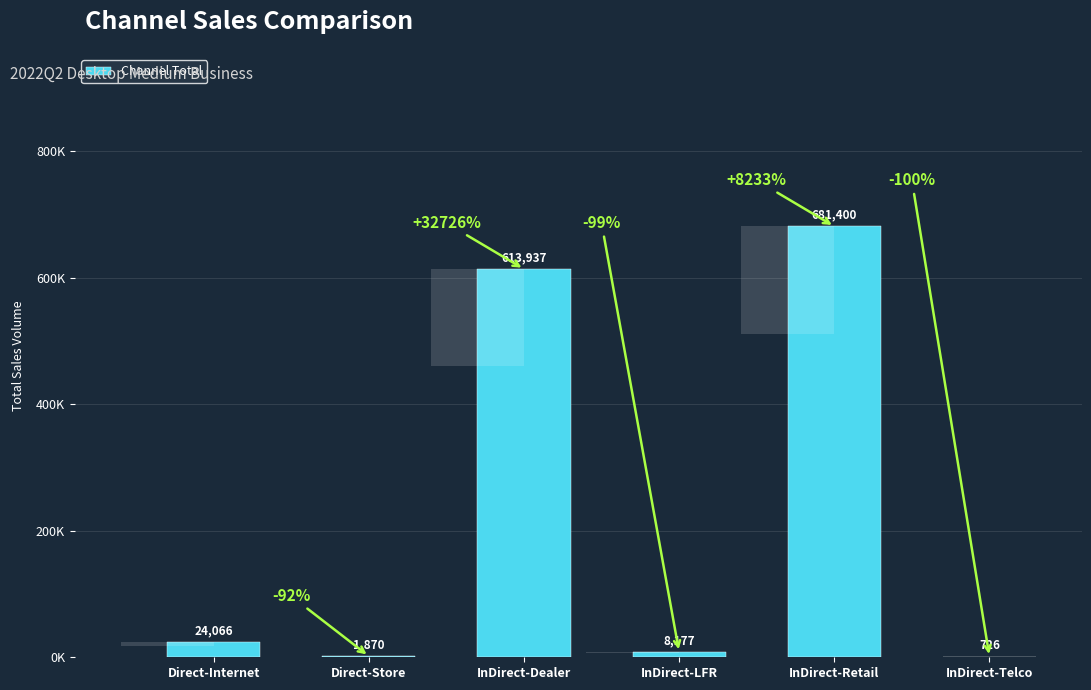

What position from the left is Direct-Store?

2